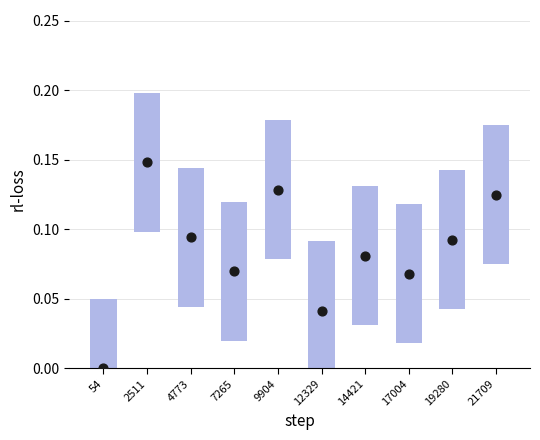

What is the change in value from 54 to 4773?

+0.1